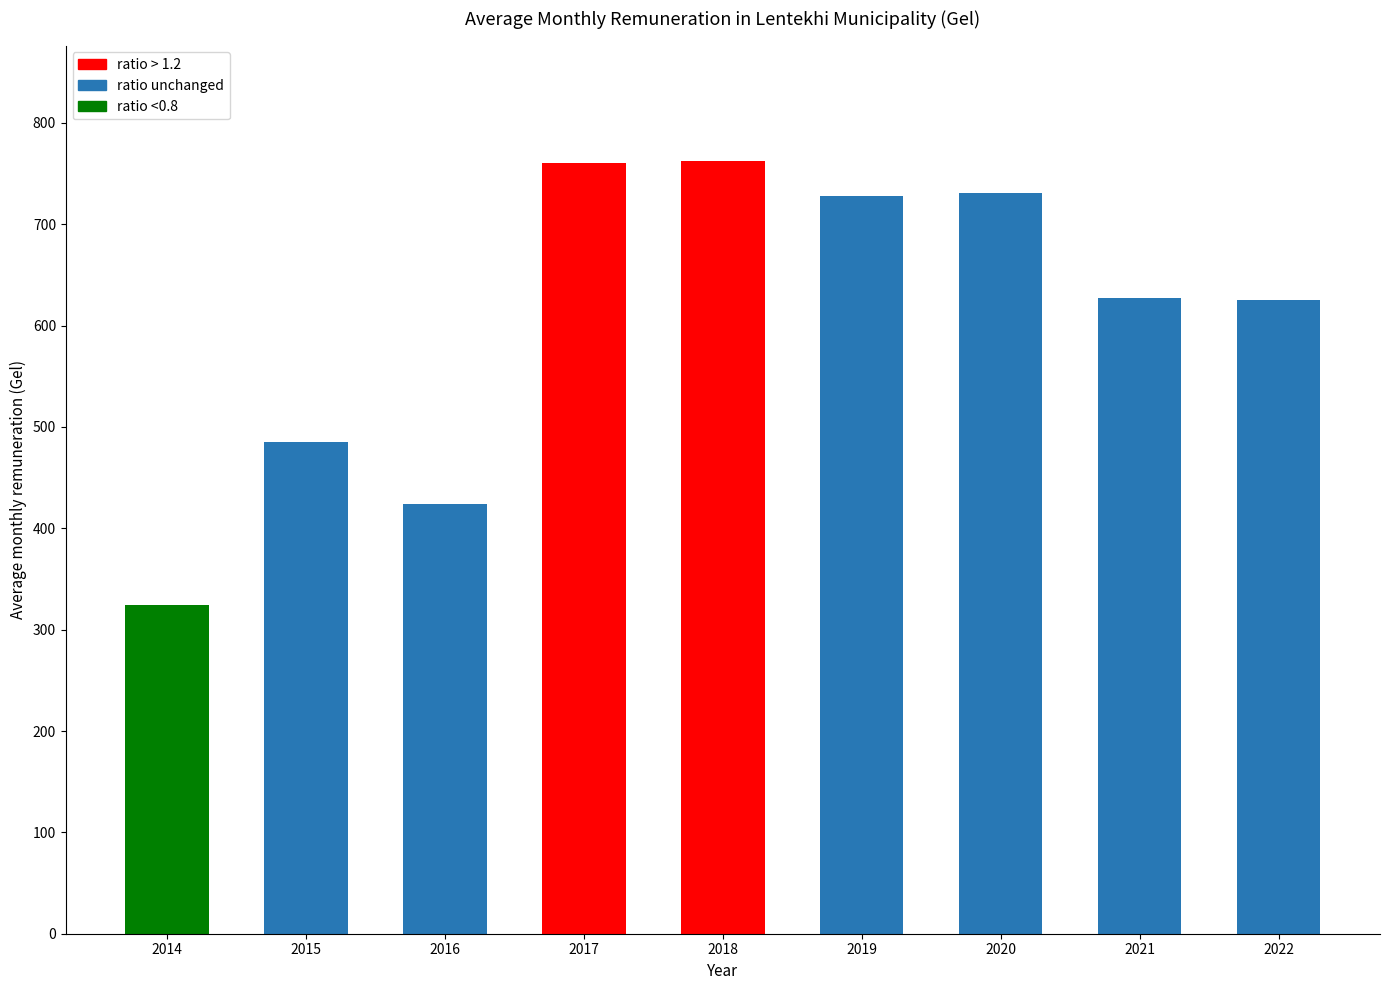

What is the greatest value displayed?

762.0